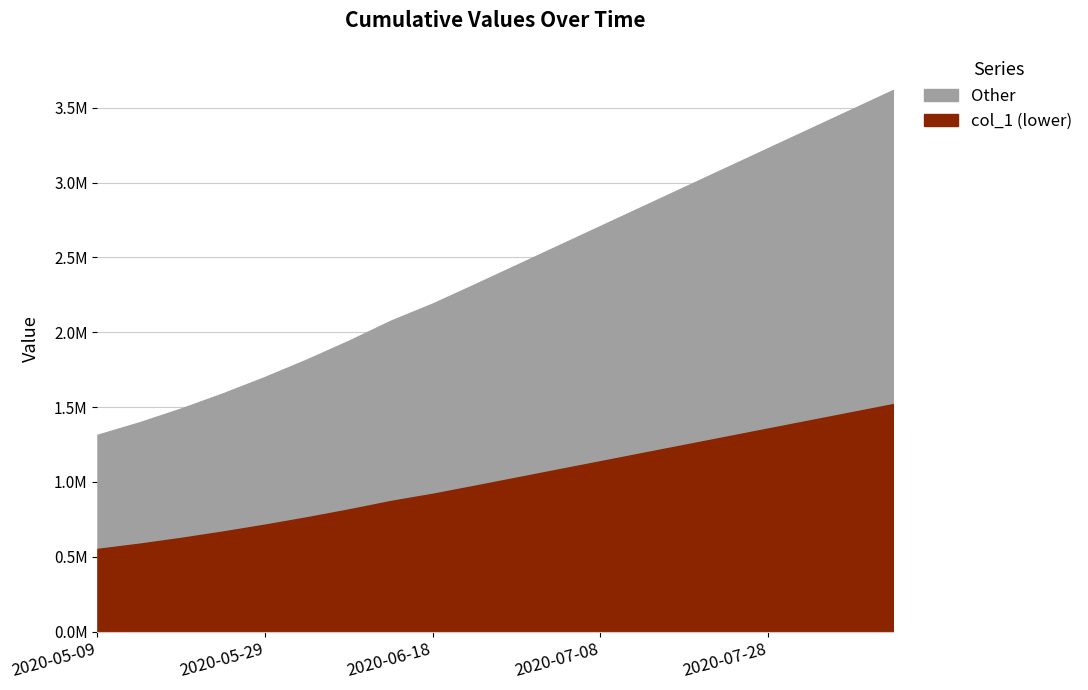

Which label corresponds to the largest value in the chart?

2020-08-12